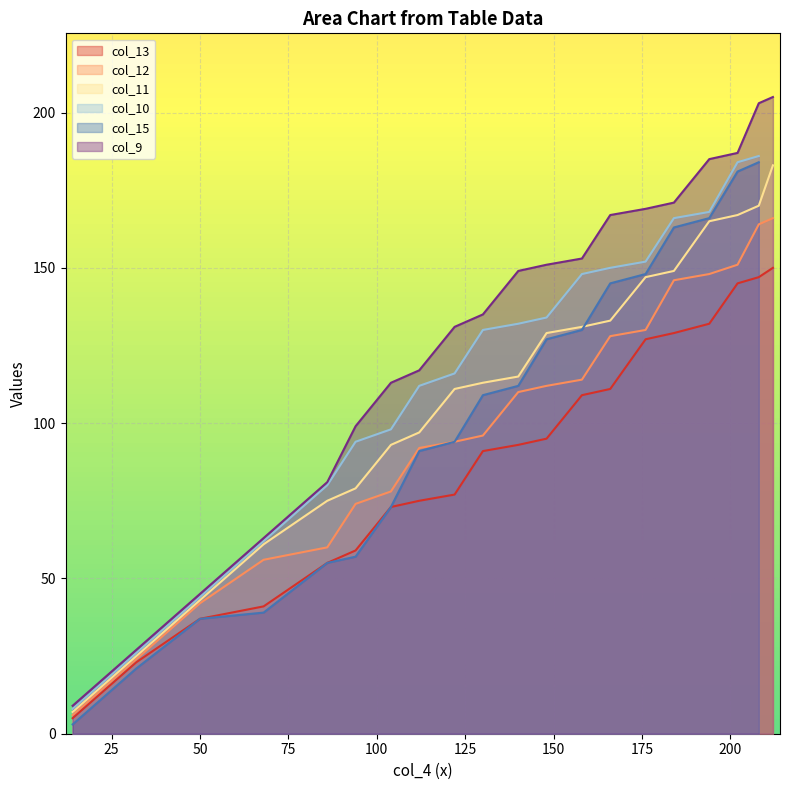

True or false: col_10 and col_13 intersect in this chart.

False